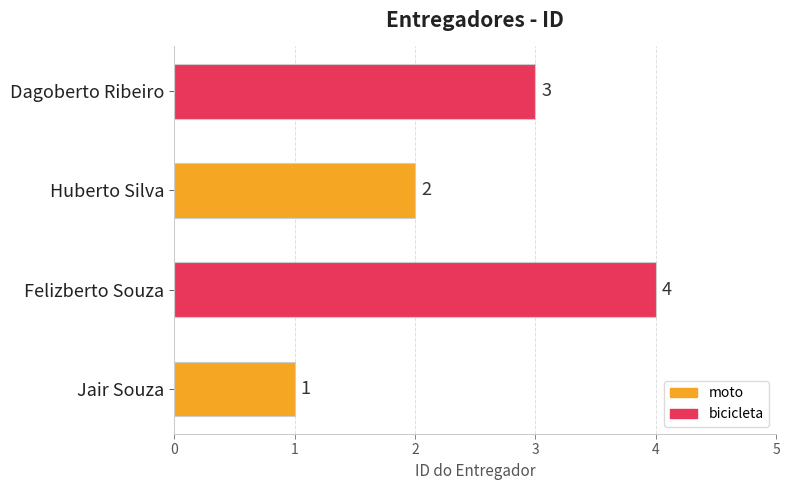

Are the bars grouped side by side (vs. stacked)?

No